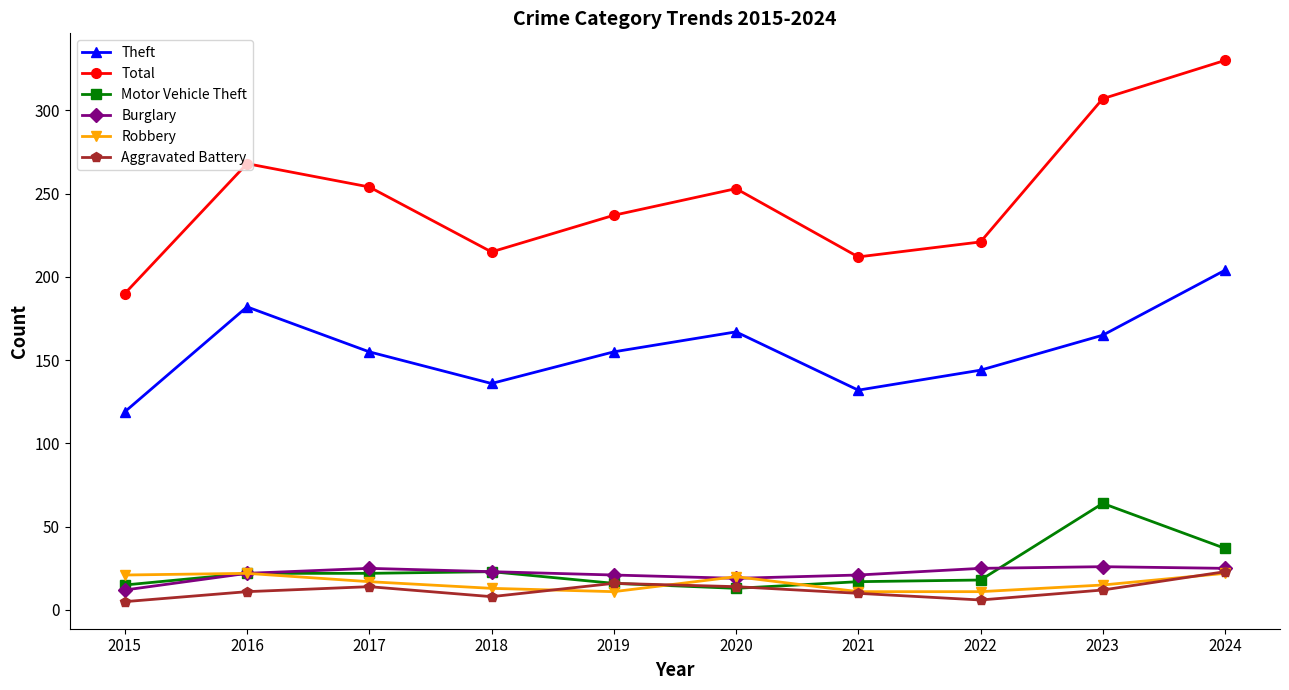

How many interior local peaks does the Total series have?

2